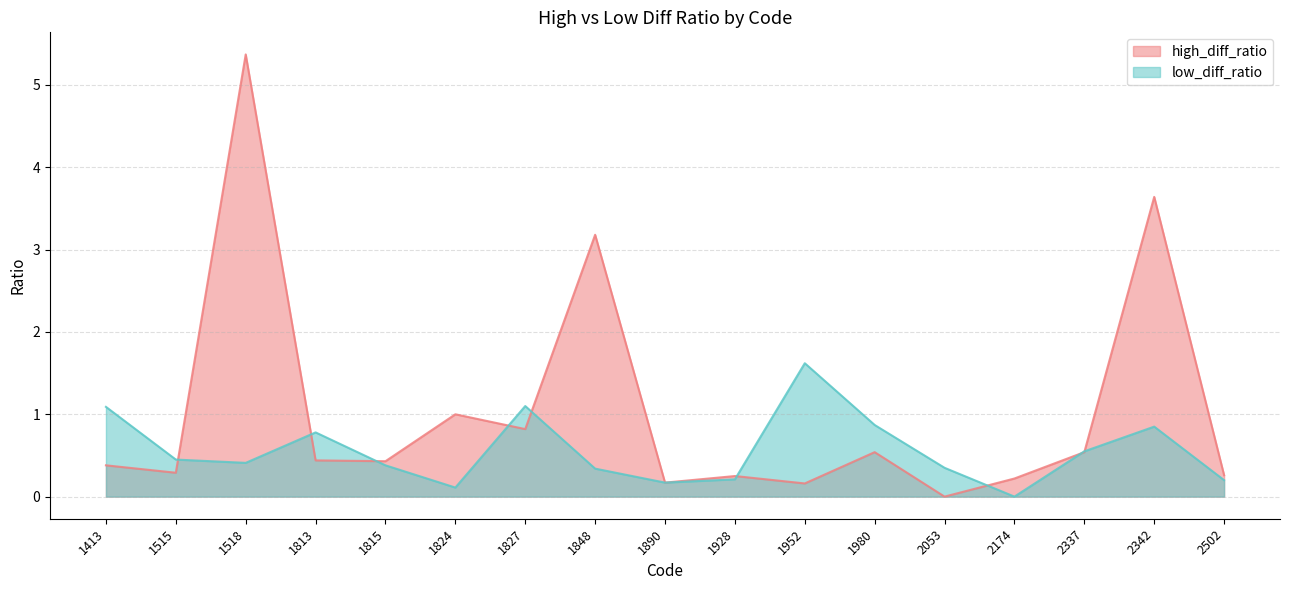

At how many categories does at least one series exceed 0?

17